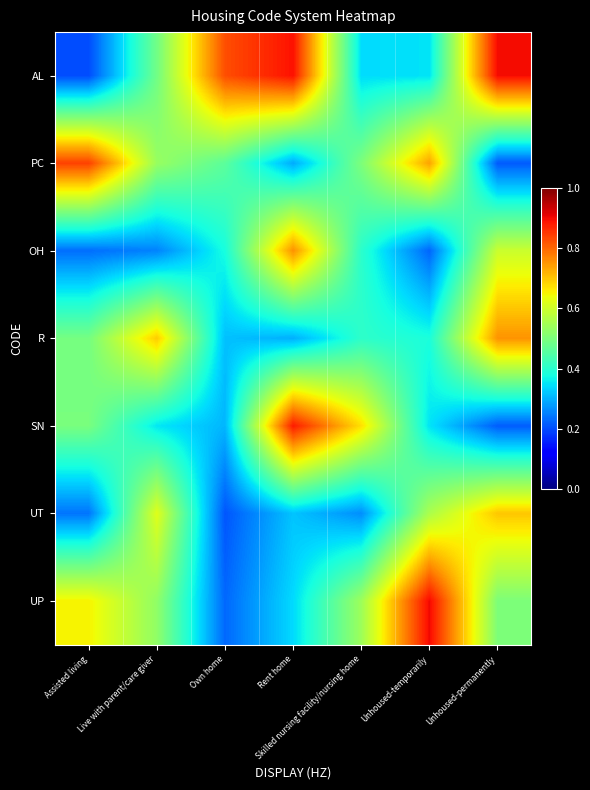

How many series are shown in this chart?

7